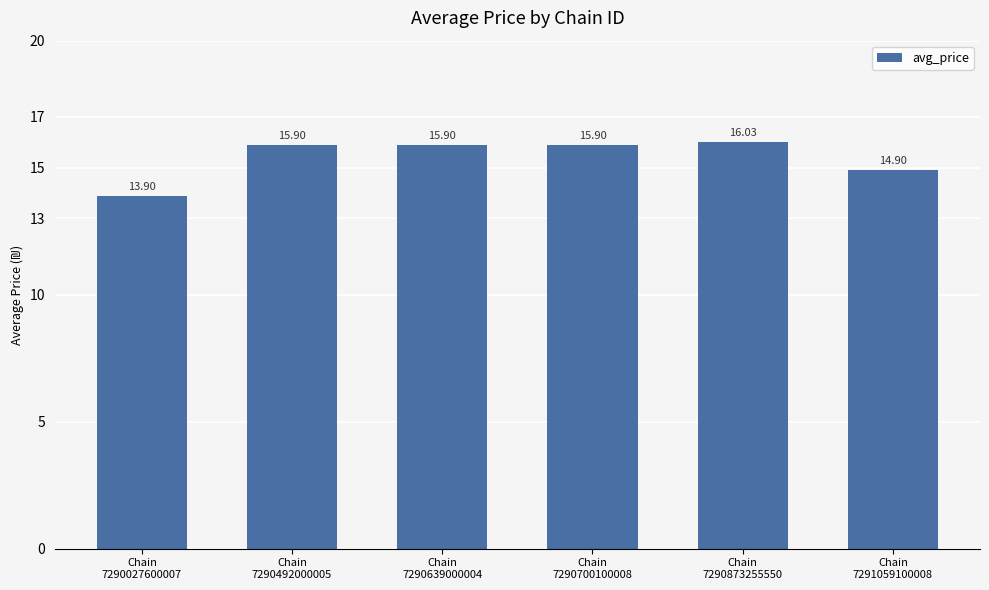

What is the difference between the values at Chain
7290492000005 and Chain
7290027600007?

2.0